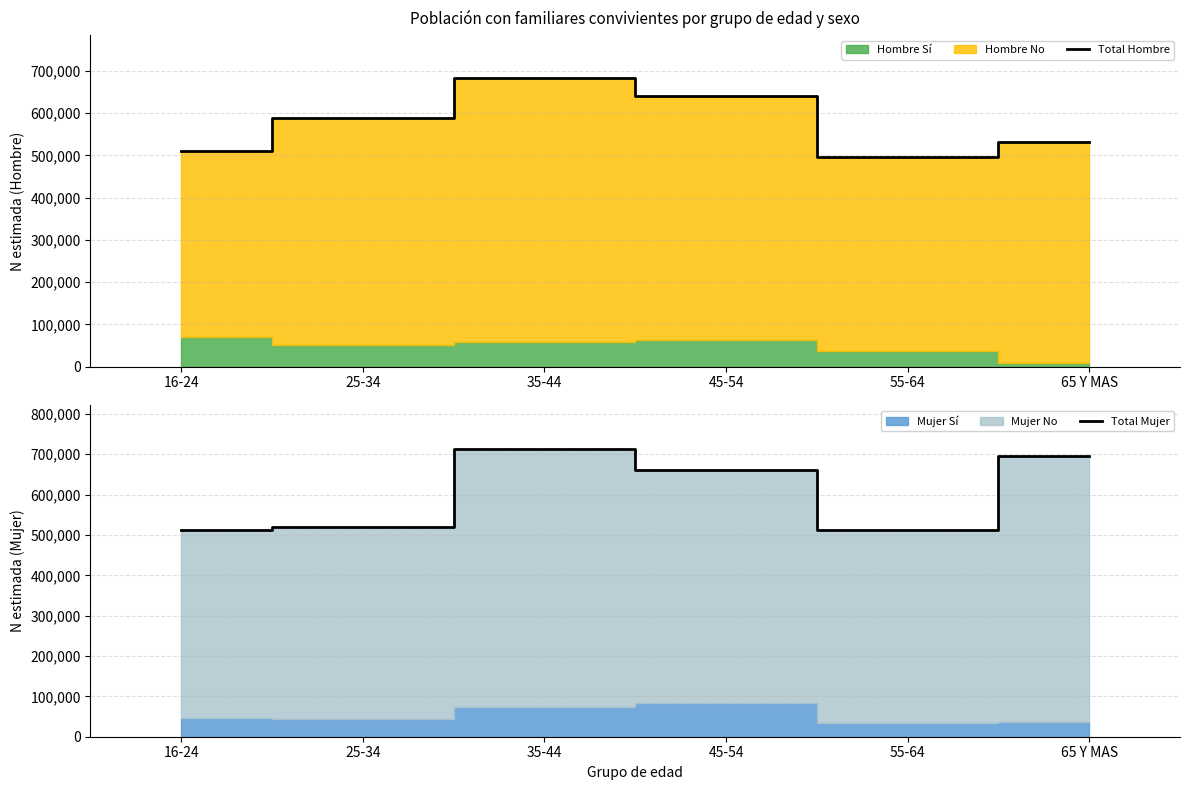

The value of Total Mujer at 65 Y MAS is 694834. True or false?

True